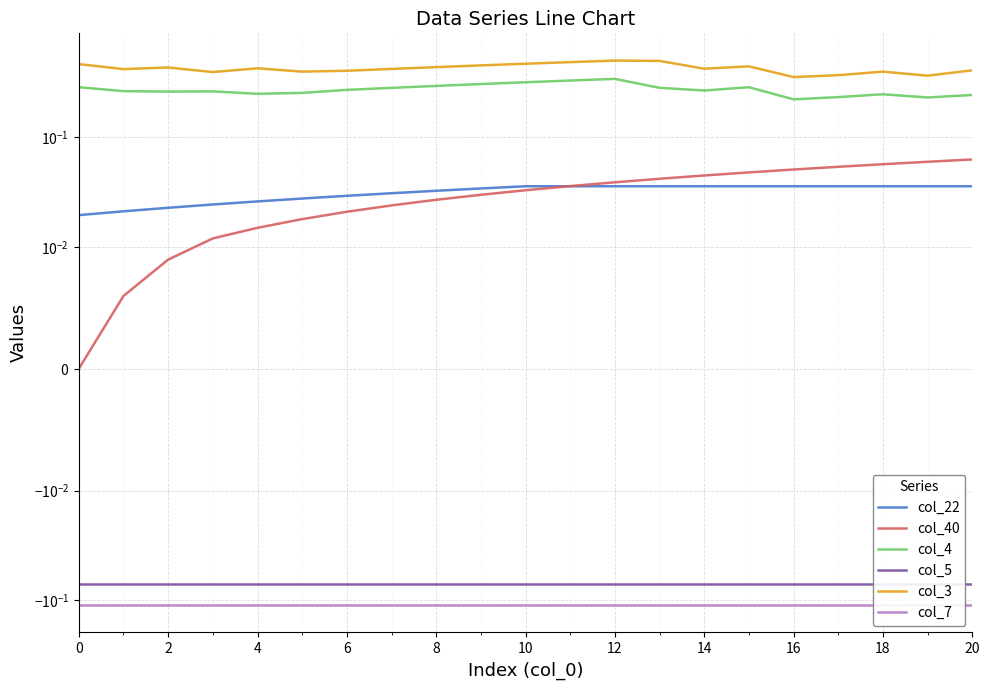

Is this an area chart (filled region under the line)?

No